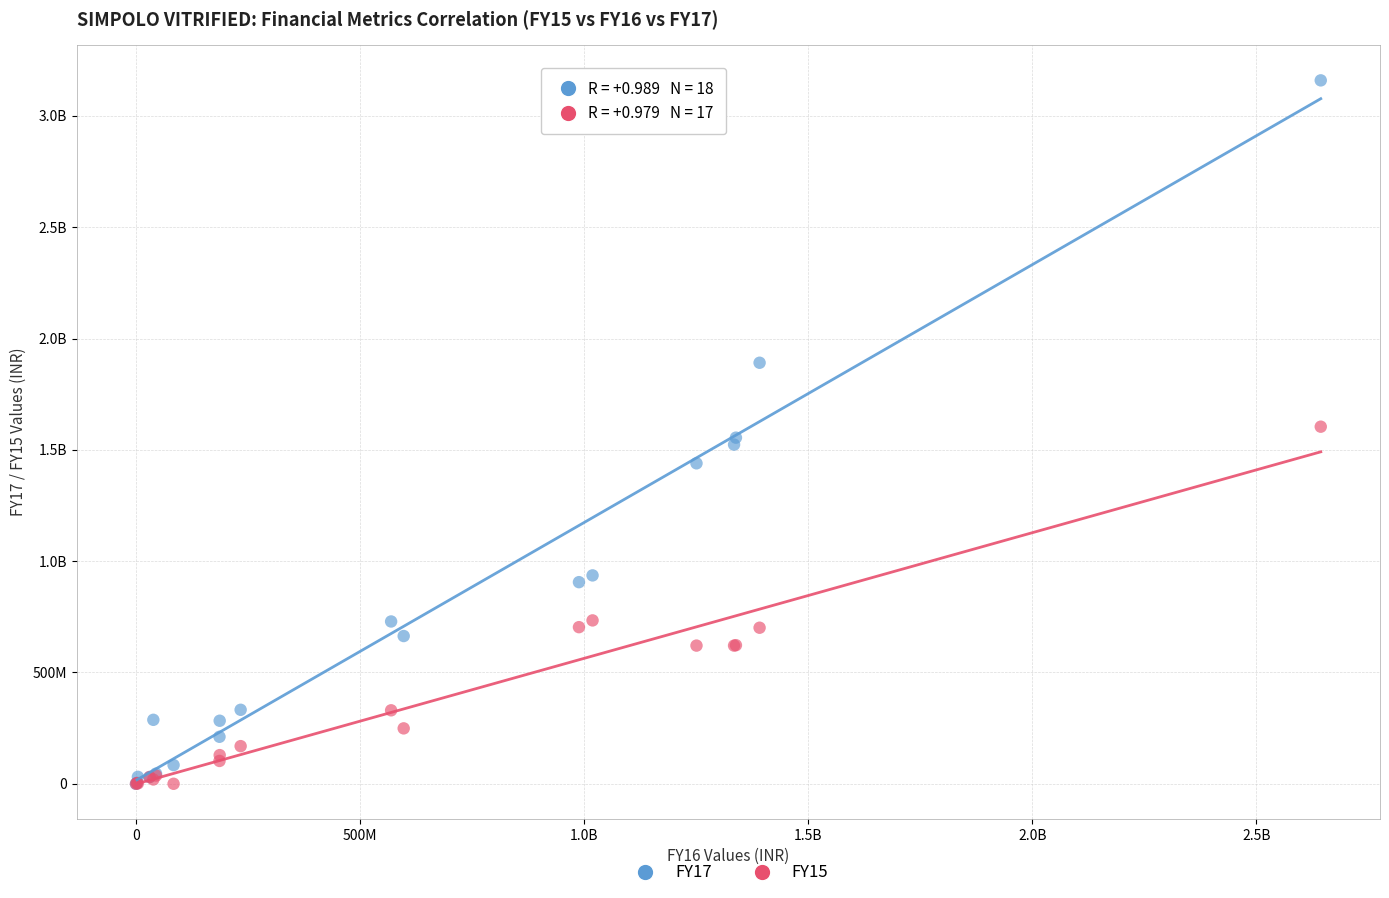

What are all the series names shown in the legend?

FY17, FY15